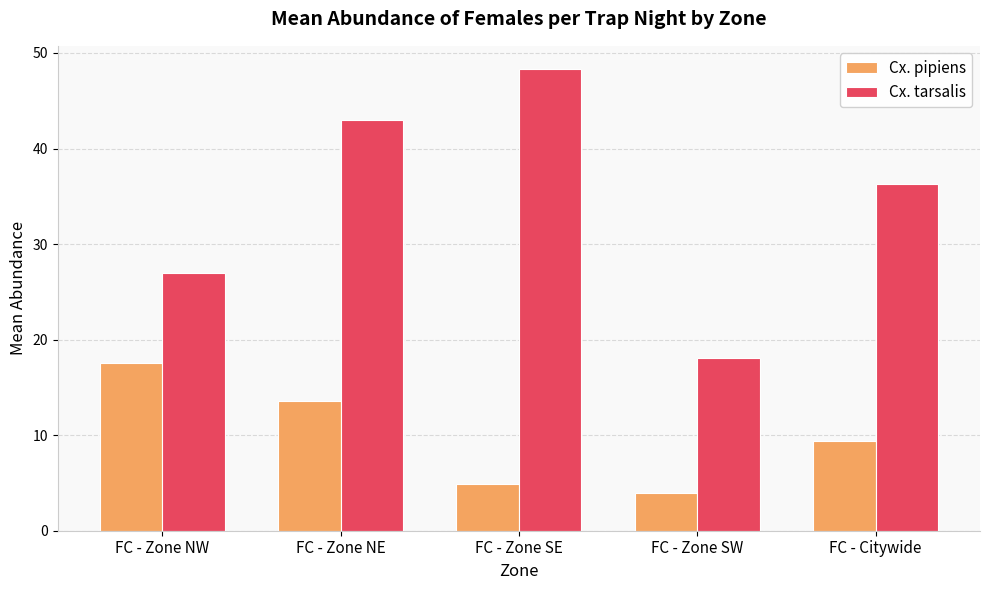

What are all the series names shown in the legend?

Cx. pipiens, Cx. tarsalis